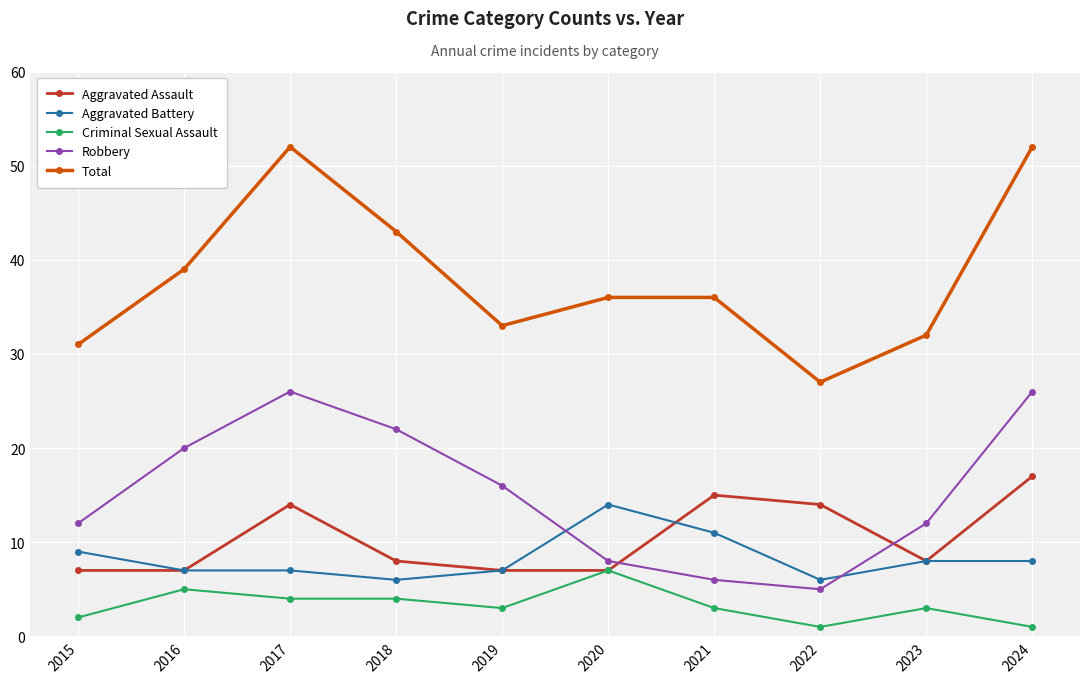

What is the difference between the highest and lowest values at 2021?

33